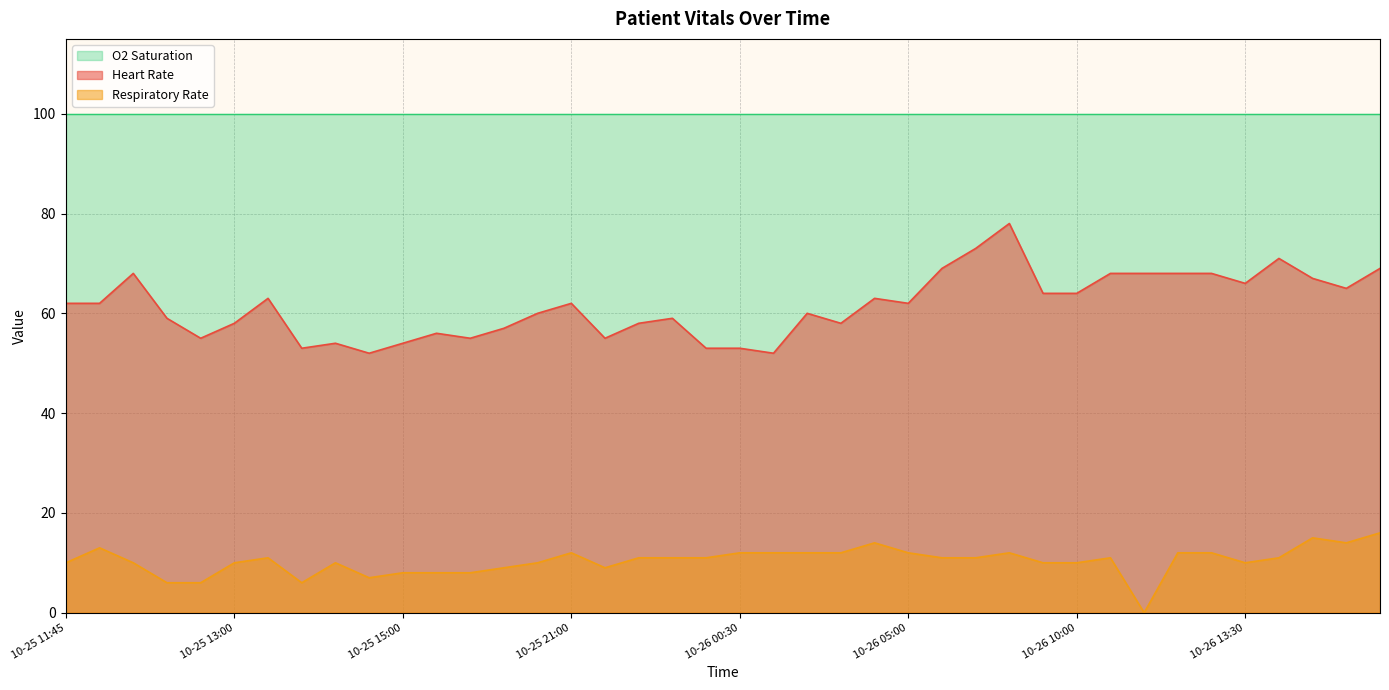

True or false: Respiratory Rate has a value of 20 at 10-25 23:30.

False